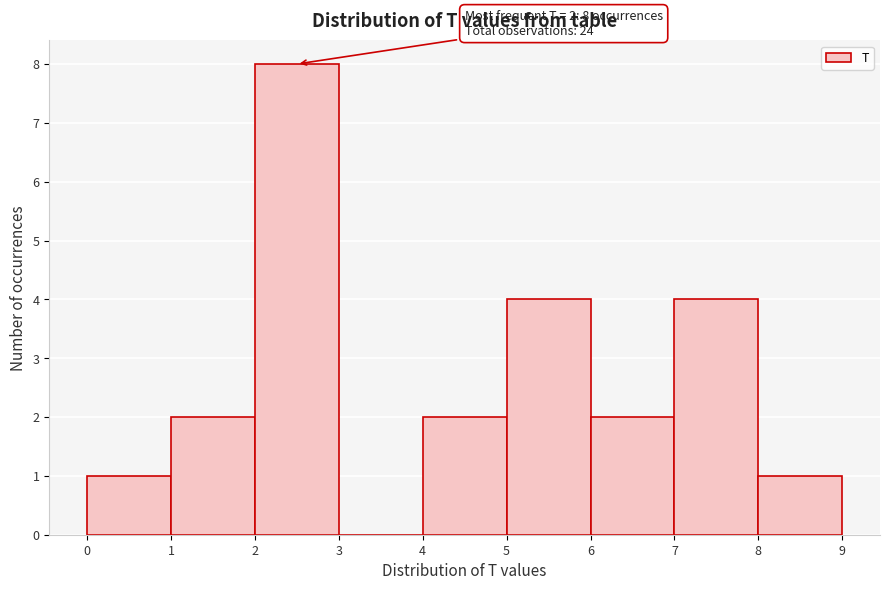

Over which range of the x-axis is the bar tallest?

2 to 3